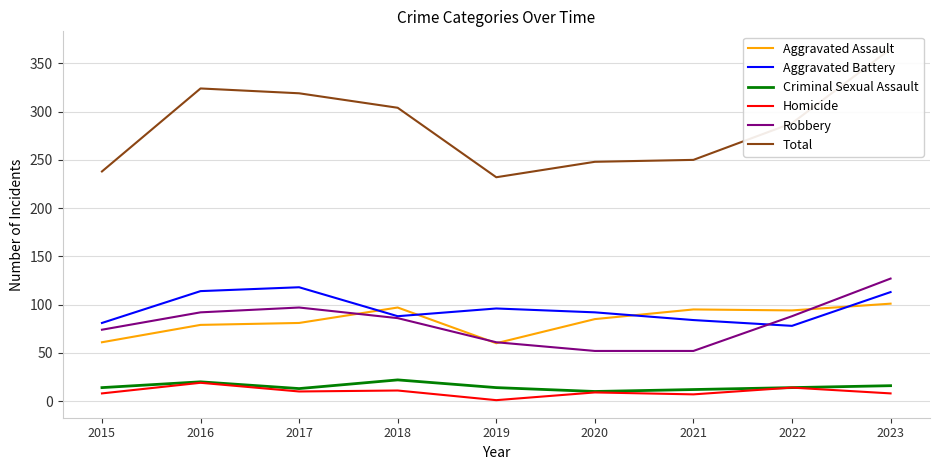

What is the total value across all series at 2022?

576